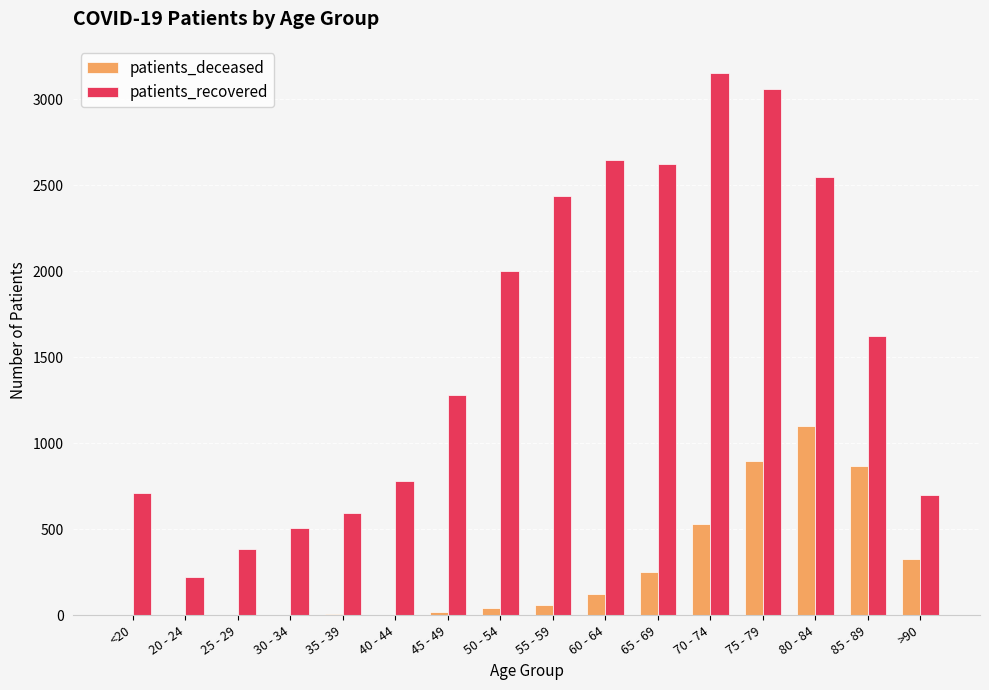

Which series has the largest total across all categories?

patients_recovered